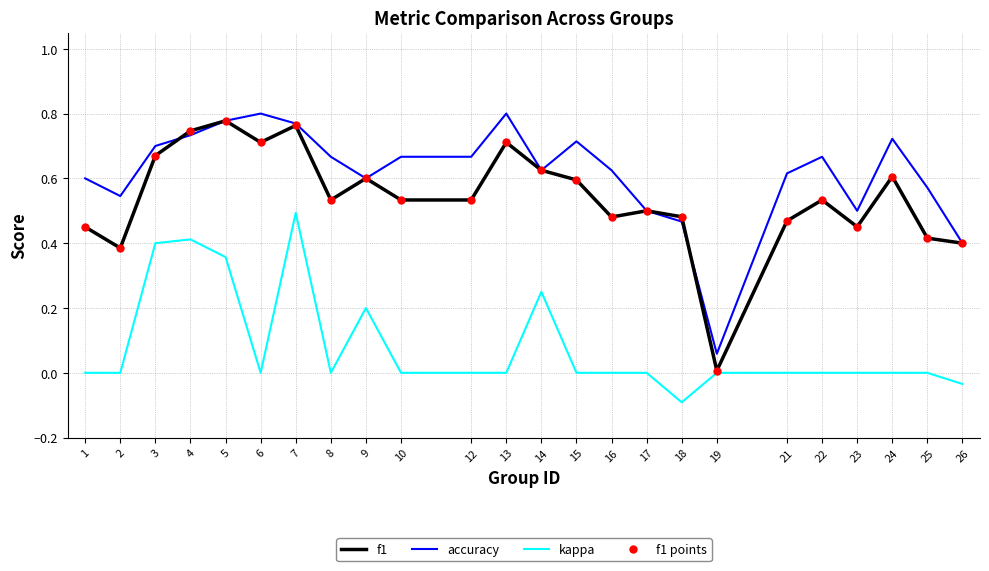

The kappa series shows 0.0 at 17. True or false?

True